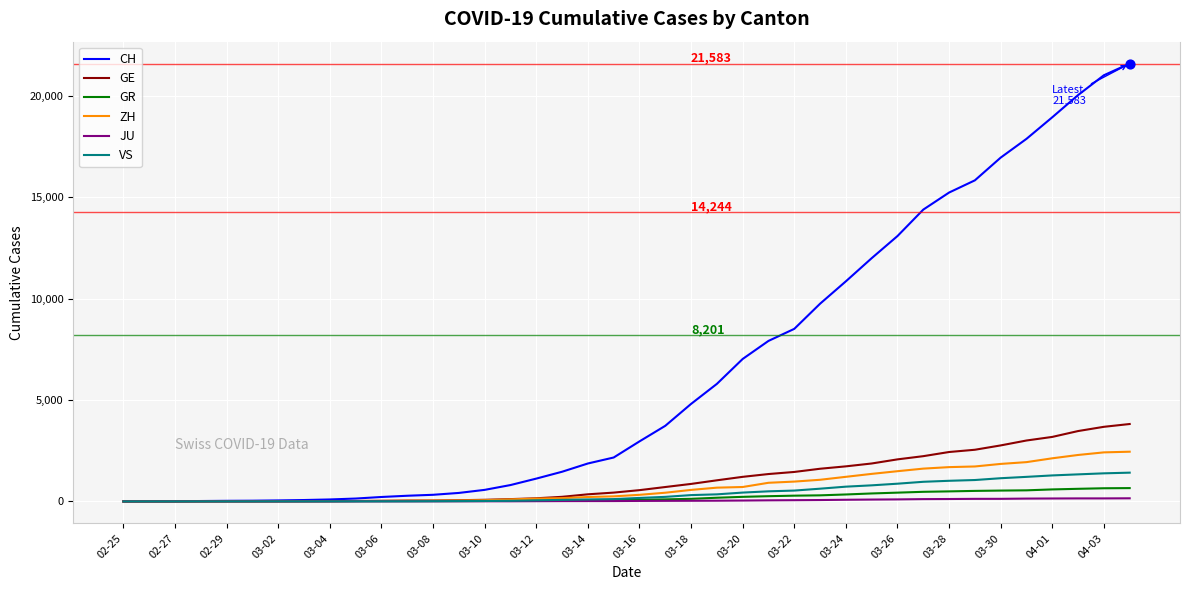

Which series has the widest spread of values?

CH